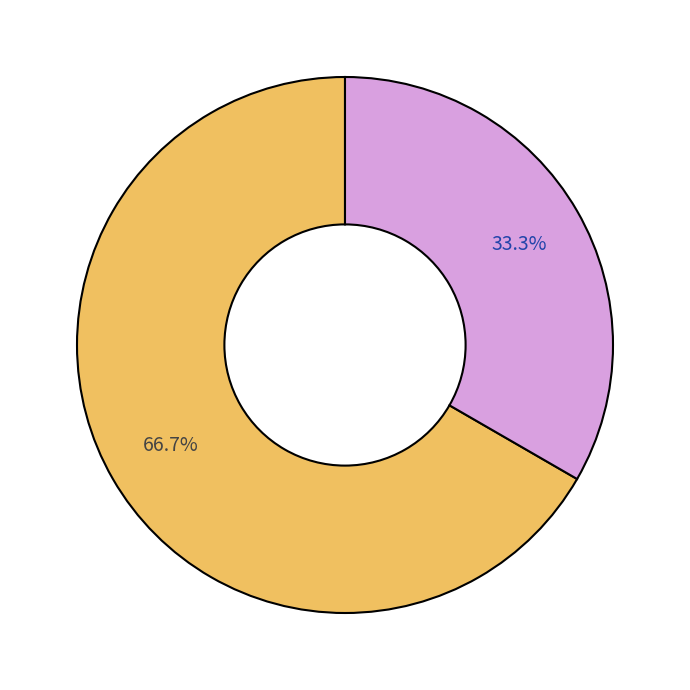

Is there any slice that represents more than half of the pie?

Yes